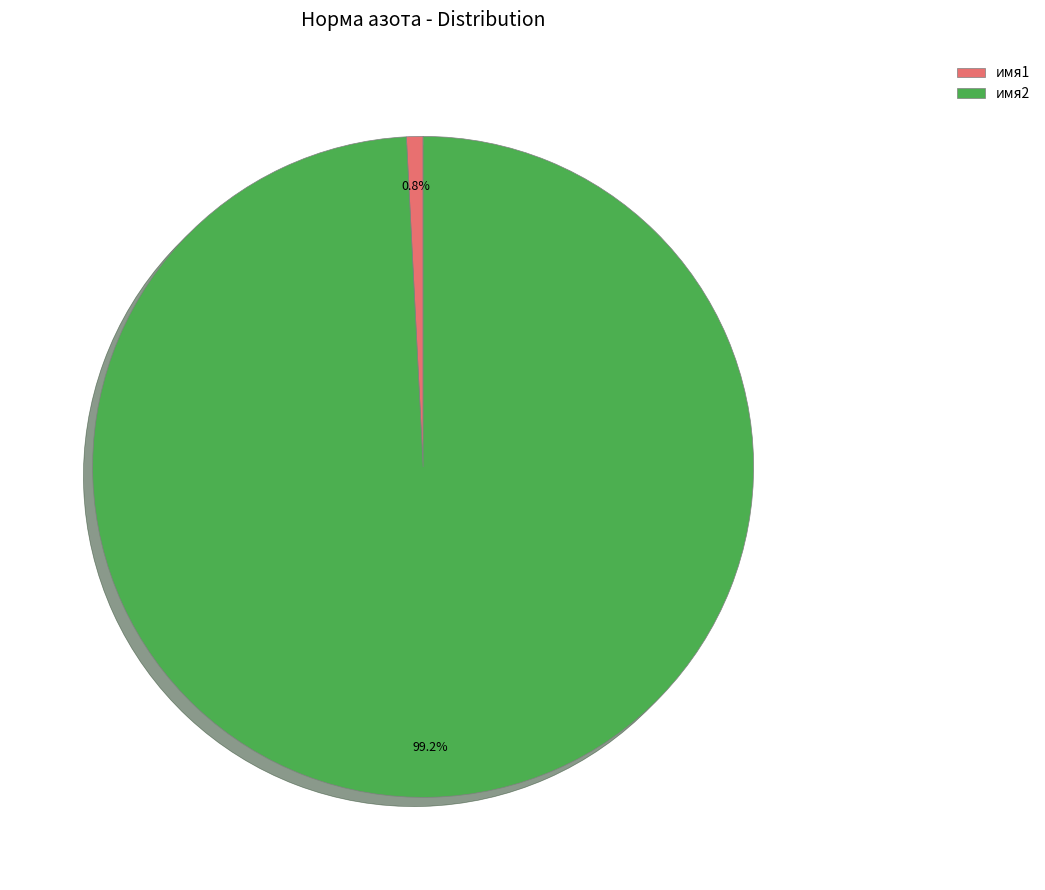

Which category has the biggest portion of the pie?

имя2